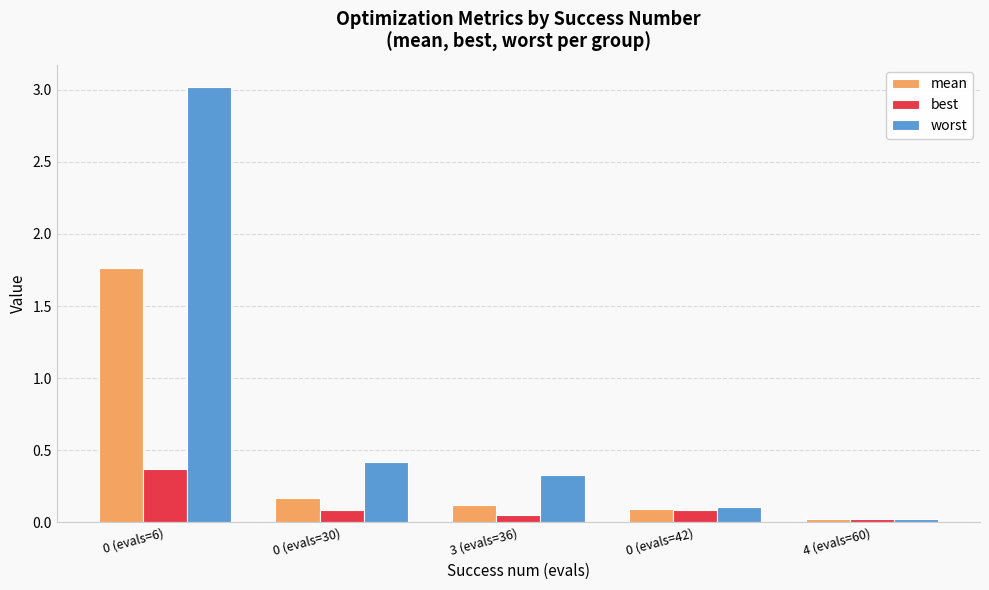

The value of best at 0 (evals=42) is 0.1. True or false?

True